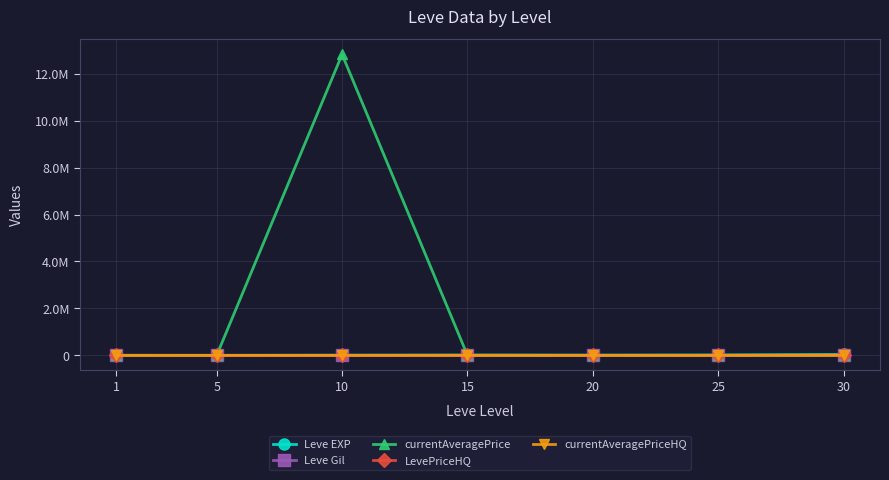

Does the chart have visible grid lines?

Yes